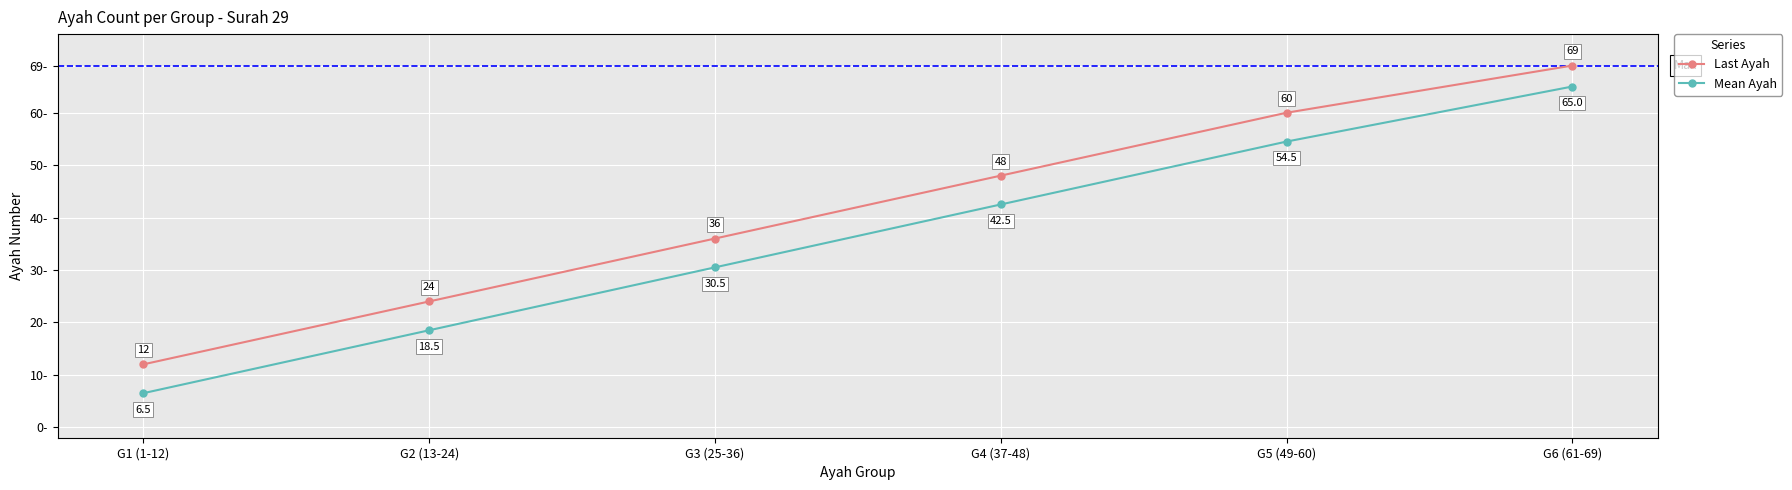

What is the difference between the maximum and minimum values in the Mean Ayah series?

58.5